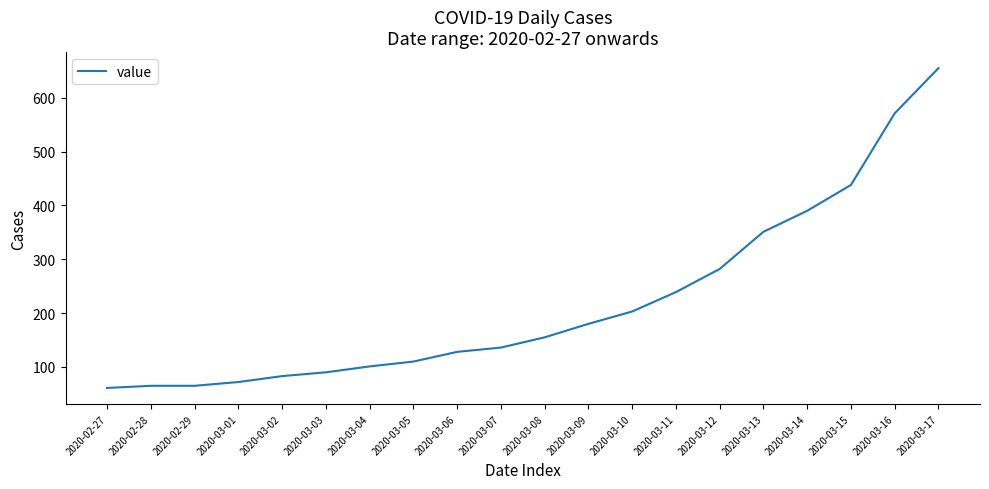

What is the difference between the values at 2020-03-01 and 2020-03-05?

38